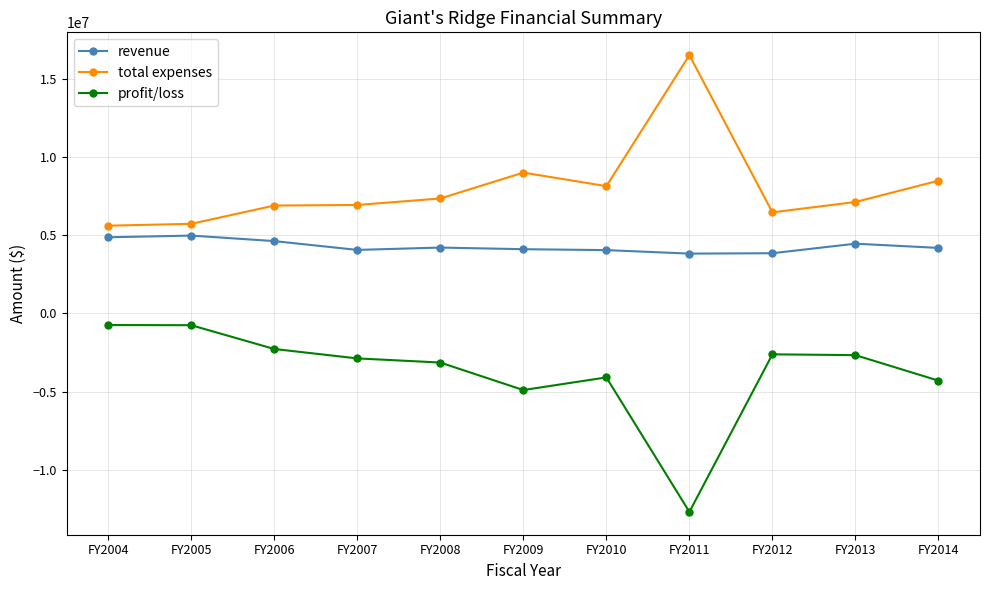

Is this an area chart (filled region under the line)?

No